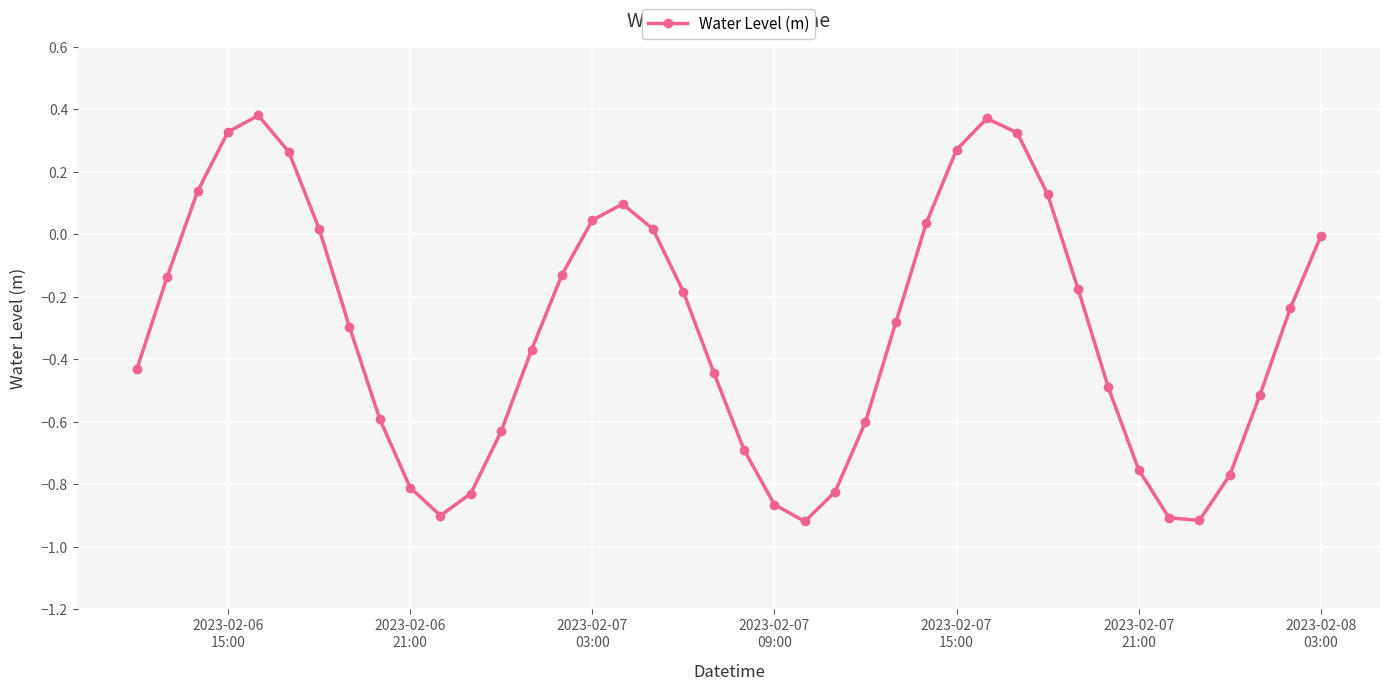

How many points are lower than both their immediate neighbors (excluding endpoints)?

3